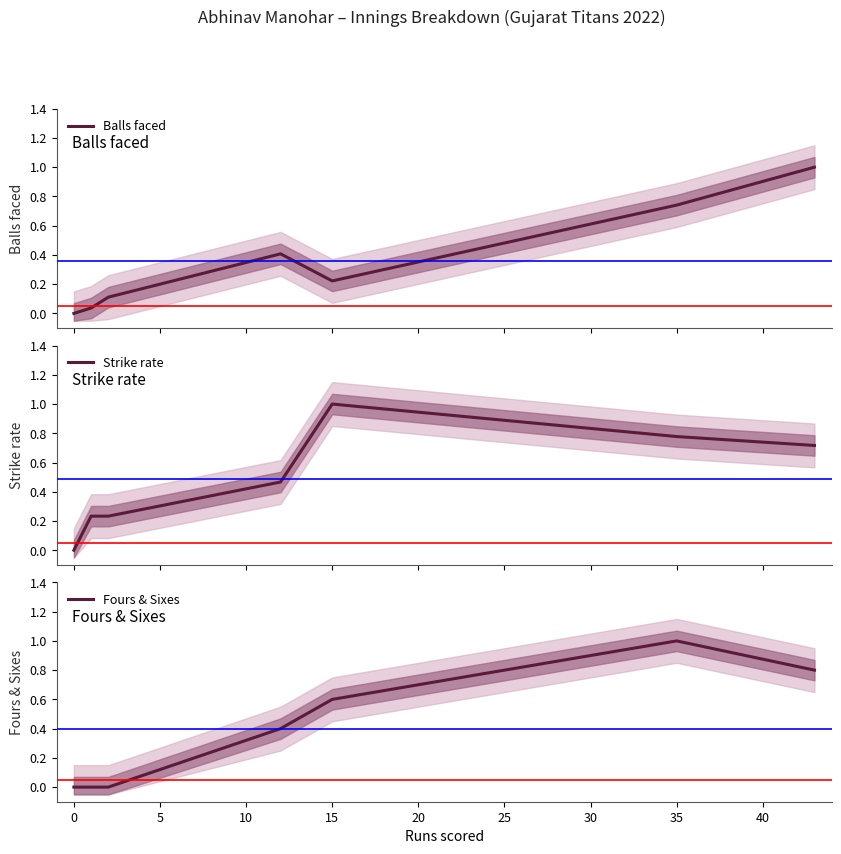

What are all the series names shown in the legend?

Balls faced, Strike rate, Fours & Sixes